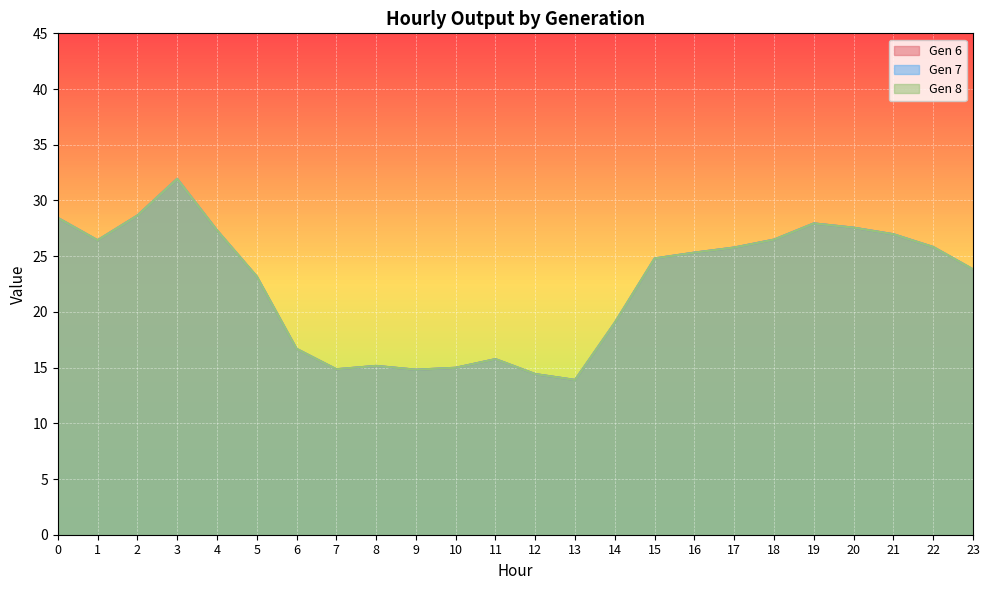

The value of Gen 7 at 1 is 26.4. True or false?

True